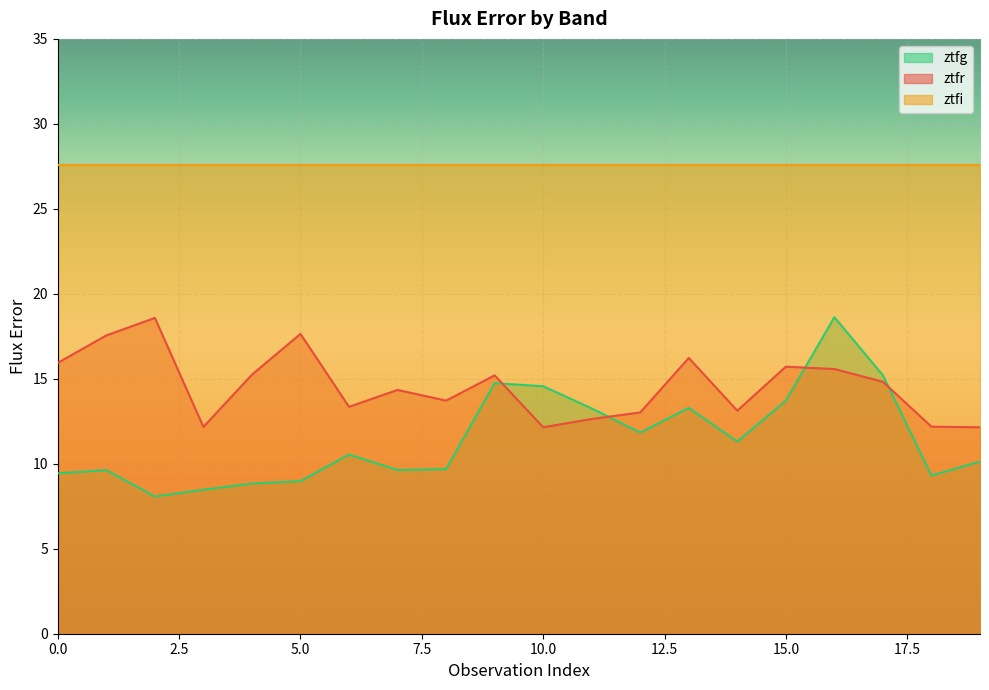

Which category has the lowest value in the ztfg series?

2